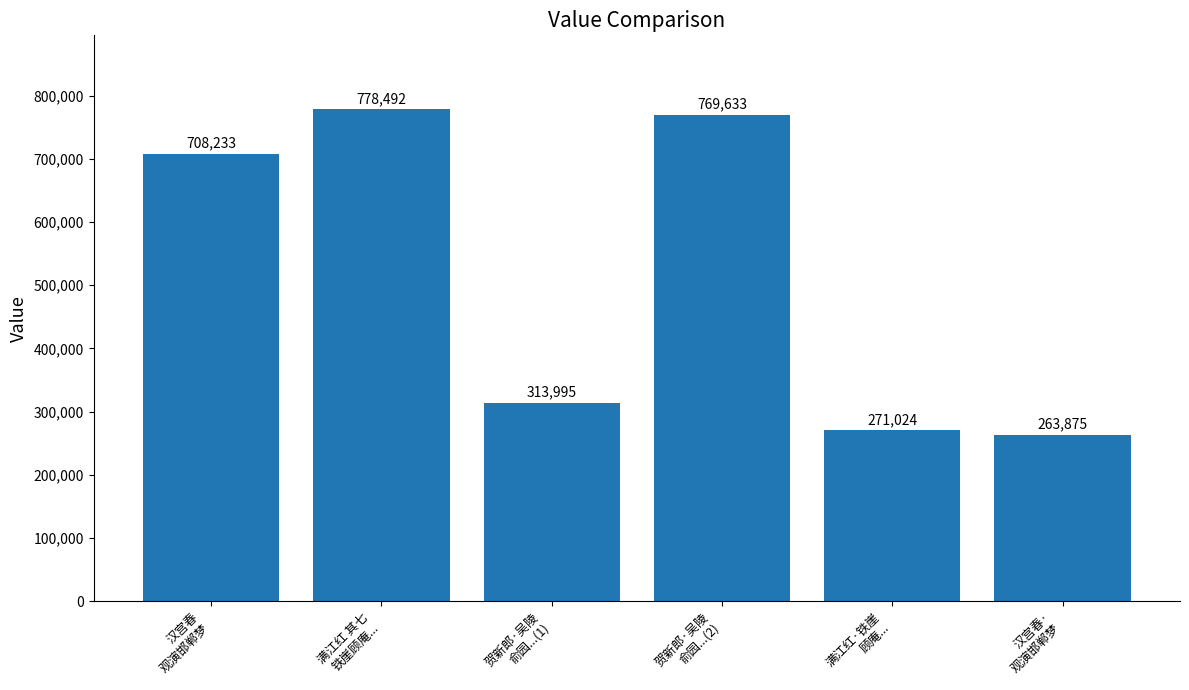

What is the change in value from 满江红 其七
铁崖顾庵... to 汉宫春·
观演邯郸梦?

-514617